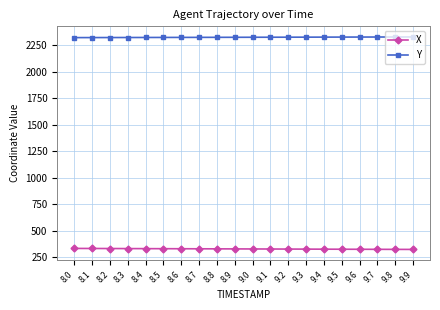

What is the greatest value displayed?

2330.6